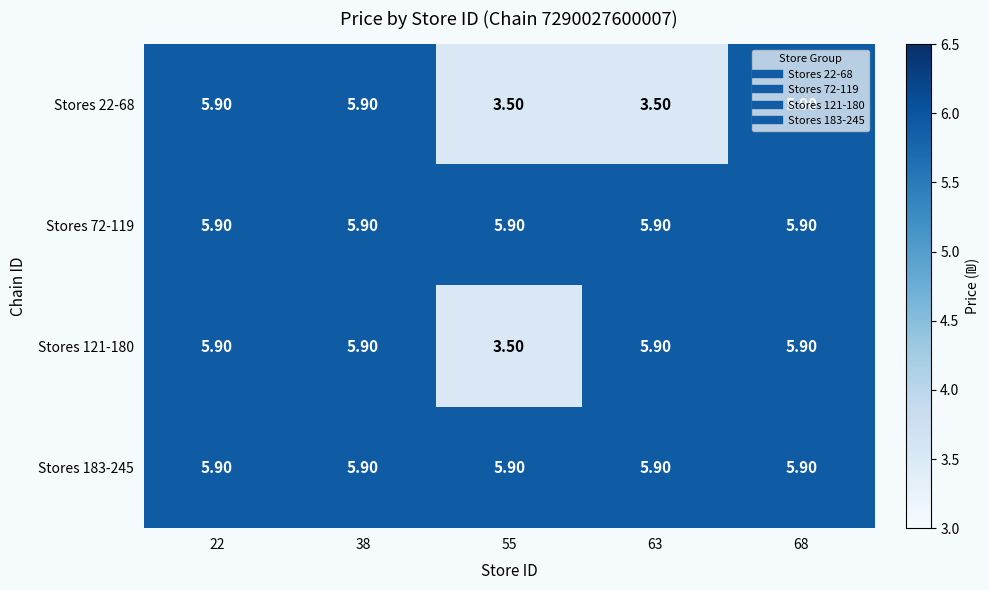

At how many categories does at least one series exceed 4?

5